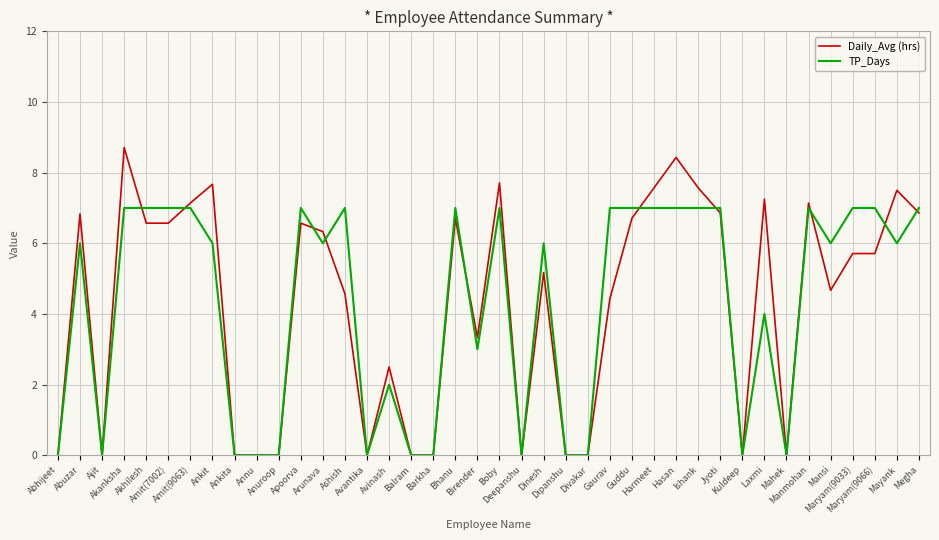

At how many categories does at least one series exceed 1?

27